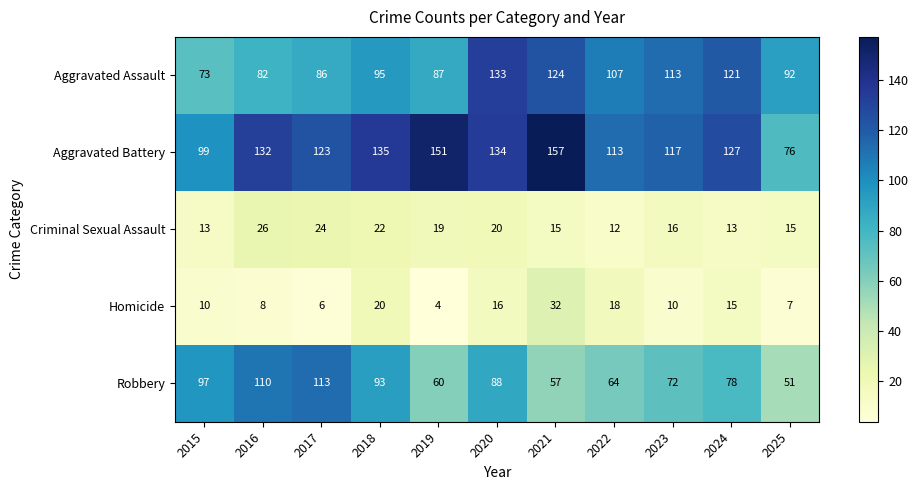

Is it true that Robbery equals 18 at 2022?

False